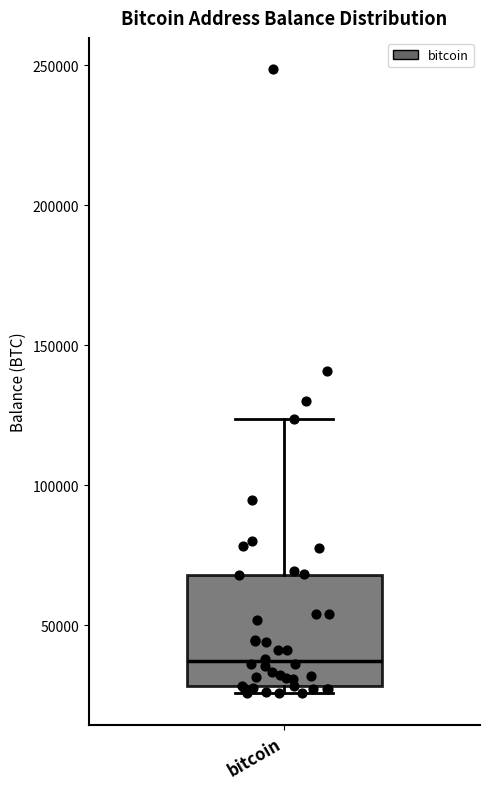

Where is the upper edge of the box for bitcoin on the y-axis? The values are not printed on the chart, so give them approximately, as read against the axis.

70000